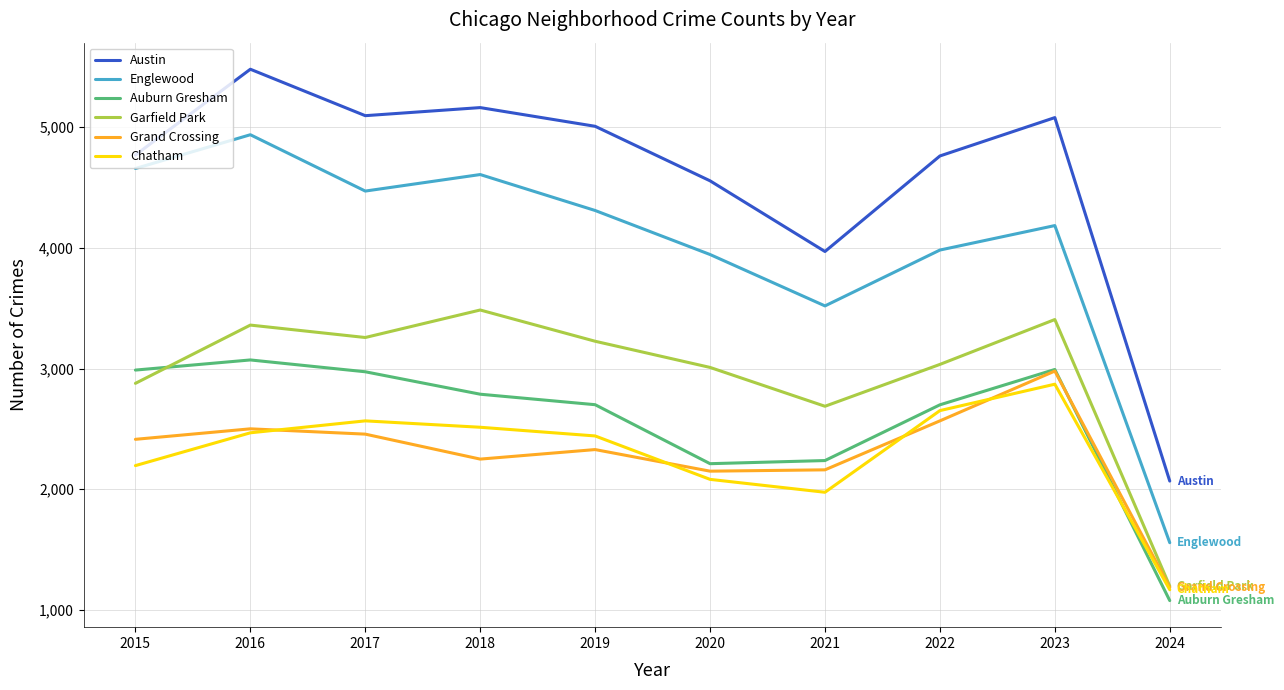

True or false: Auburn Gresham and Englewood cross at least once.

False